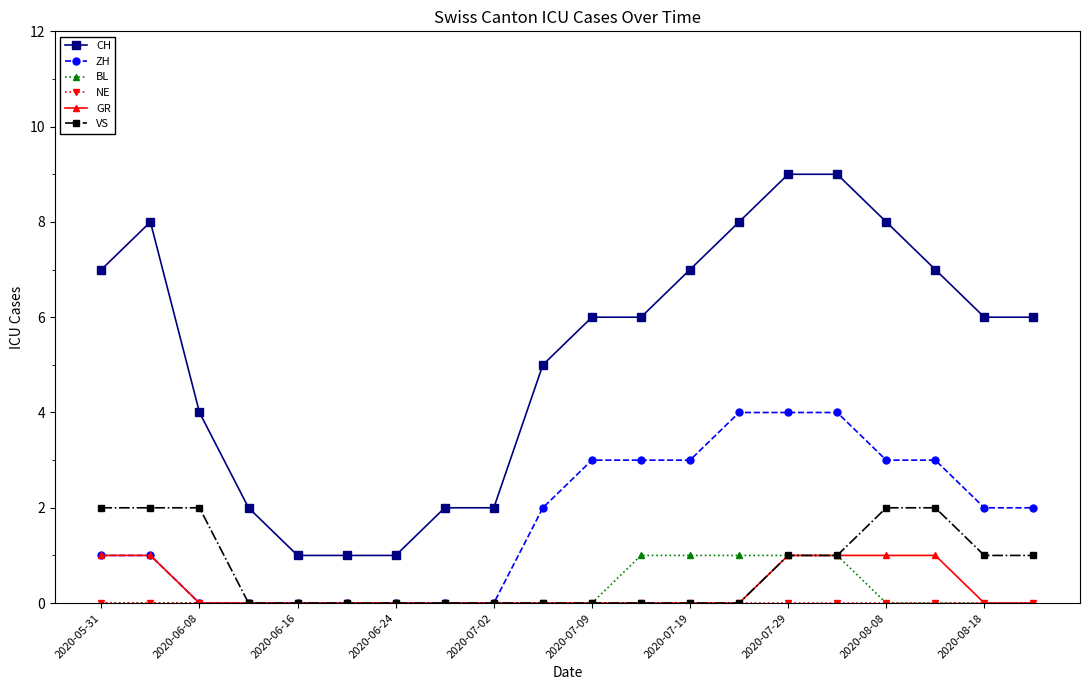

True or false: VS and CH cross at least once.

False